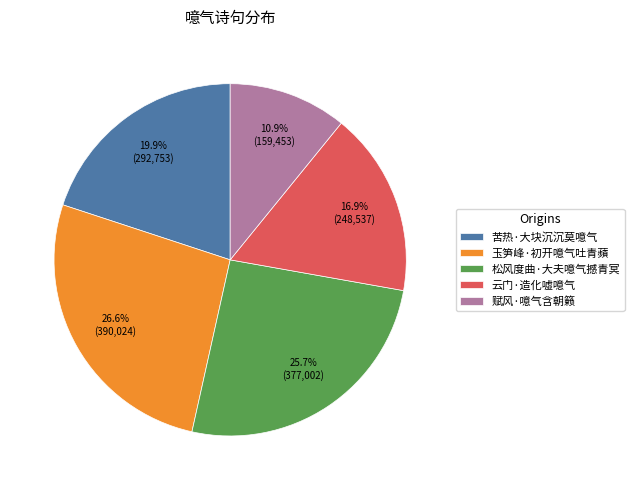

Is the sum of 松风度曲·大夫噫气撼青冥 and 苦热·大块沉沉莫噫气 greater than half?

No